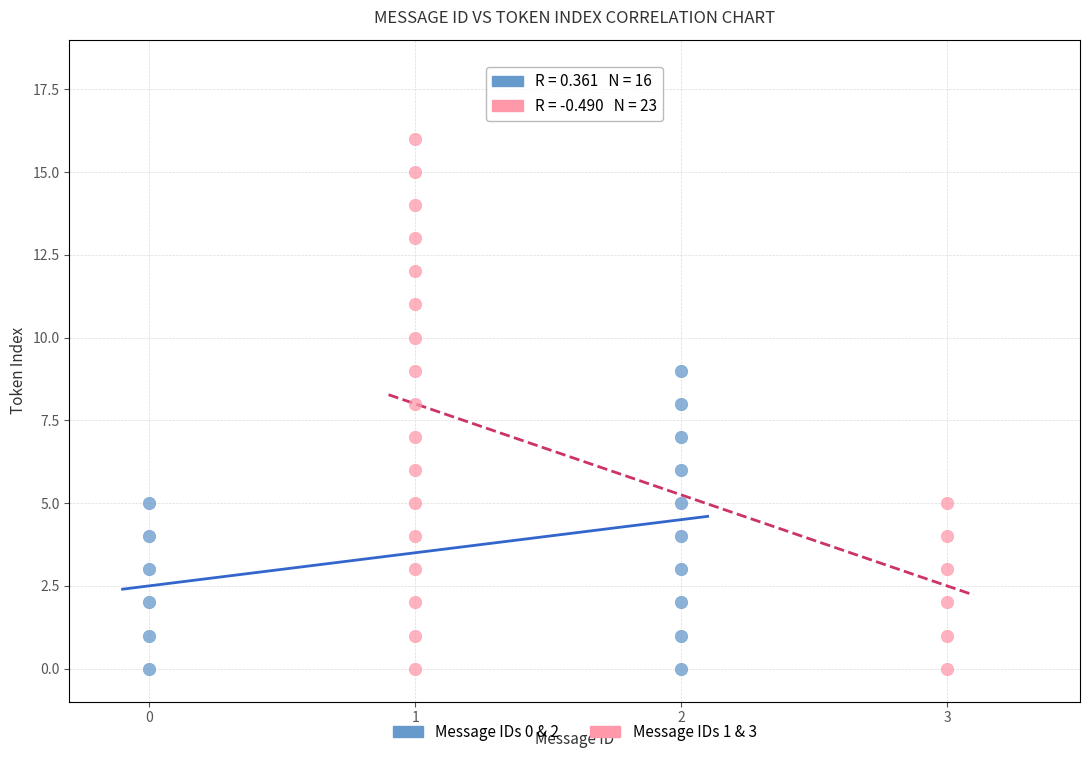

What are all the series names shown in the legend?

Message IDs 0 & 2, Message IDs 1 & 3